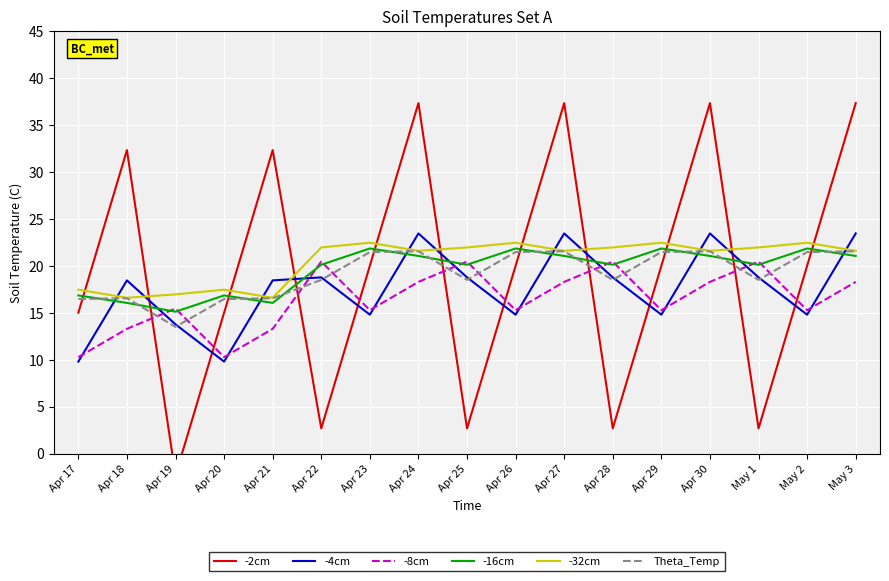

Reading right to left, what are all the values shown in this chart?

-2cm: May 3=37.3	May 2=20.0	May 1=2.7	Apr 30=37.3	Apr 29=20.0	Apr 28=2.7	Apr 27=37.3	Apr 26=20.0	Apr 25=2.7	Apr 24=37.3	Apr 23=20.0	Apr 22=2.7	Apr 21=32.3	Apr 20=15.0	Apr 19=-2.3	Apr 18=32.3	Apr 17=15.0
-4cm: May 3=23.4	May 2=14.8	May 1=18.8	Apr 30=23.4	Apr 29=14.8	Apr 28=18.8	Apr 27=23.4	Apr 26=14.8	Apr 25=18.8	Apr 24=23.4	Apr 23=14.8	Apr 22=18.8	Apr 21=18.4	Apr 20=9.8	Apr 19=13.8	Apr 18=18.4	Apr 17=9.8
-8cm: May 3=18.3	May 2=15.3	May 1=20.4	Apr 30=18.3	Apr 29=15.3	Apr 28=20.4	Apr 27=18.3	Apr 26=15.3	Apr 25=20.4	Apr 24=18.3	Apr 23=15.3	Apr 22=20.4	Apr 21=13.3	Apr 20=10.3	Apr 19=15.4	Apr 18=13.3	Apr 17=10.3
-16cm: May 3=21.0	May 2=21.8	May 1=20.1	Apr 30=21.0	Apr 29=21.8	Apr 28=20.1	Apr 27=21.0	Apr 26=21.8	Apr 25=20.1	Apr 24=21.0	Apr 23=21.8	Apr 22=20.1	Apr 21=16.0	Apr 20=16.8	Apr 19=15.1	Apr 18=16.0	Apr 17=16.8
-32cm: May 3=21.6	May 2=22.5	May 1=22.0	Apr 30=21.6	Apr 29=22.5	Apr 28=22.0	Apr 27=21.6	Apr 26=22.5	Apr 25=22.0	Apr 24=21.6	Apr 23=22.5	Apr 22=22.0	Apr 21=16.6	Apr 20=17.5	Apr 19=17.0	Apr 18=16.6	Apr 17=17.5
Theta_Temp: May 3=21.5	May 2=21.5	May 1=18.5	Apr 30=21.5	Apr 29=21.5	Apr 28=18.5	Apr 27=21.5	Apr 26=21.5	Apr 25=18.5	Apr 24=21.5	Apr 23=21.5	Apr 22=18.5	Apr 21=16.5	Apr 20=16.5	Apr 19=13.5	Apr 18=16.5	Apr 17=16.5